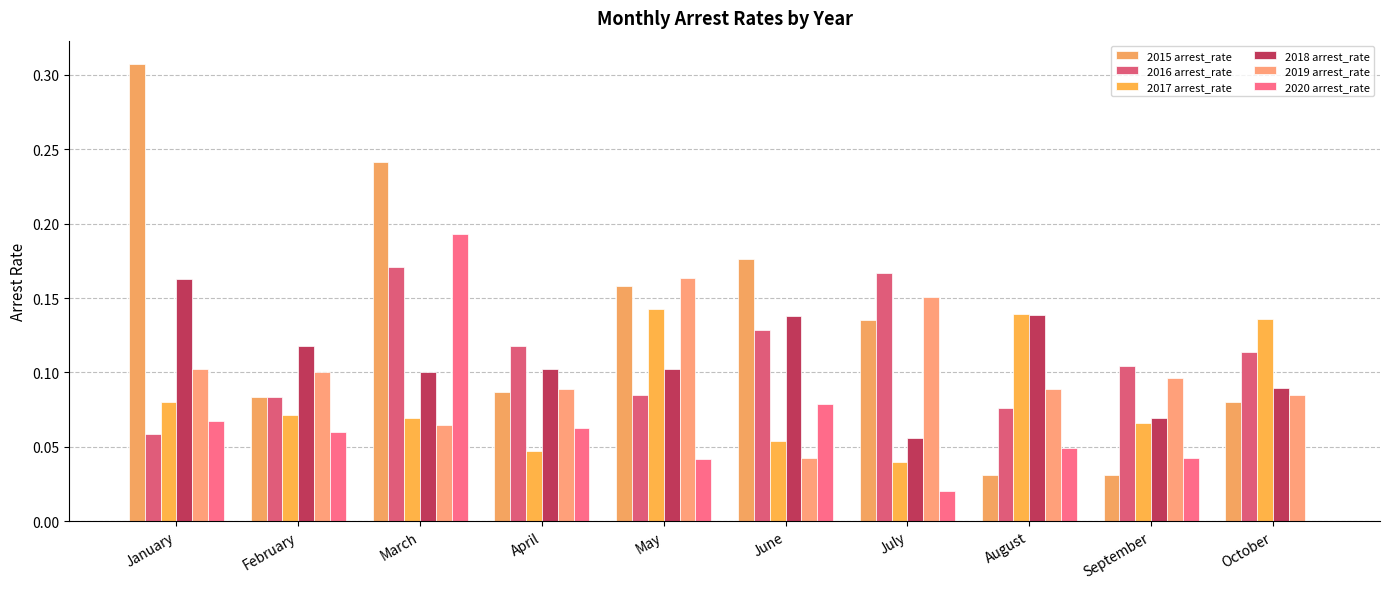

Count the number of categories in the chart.

10